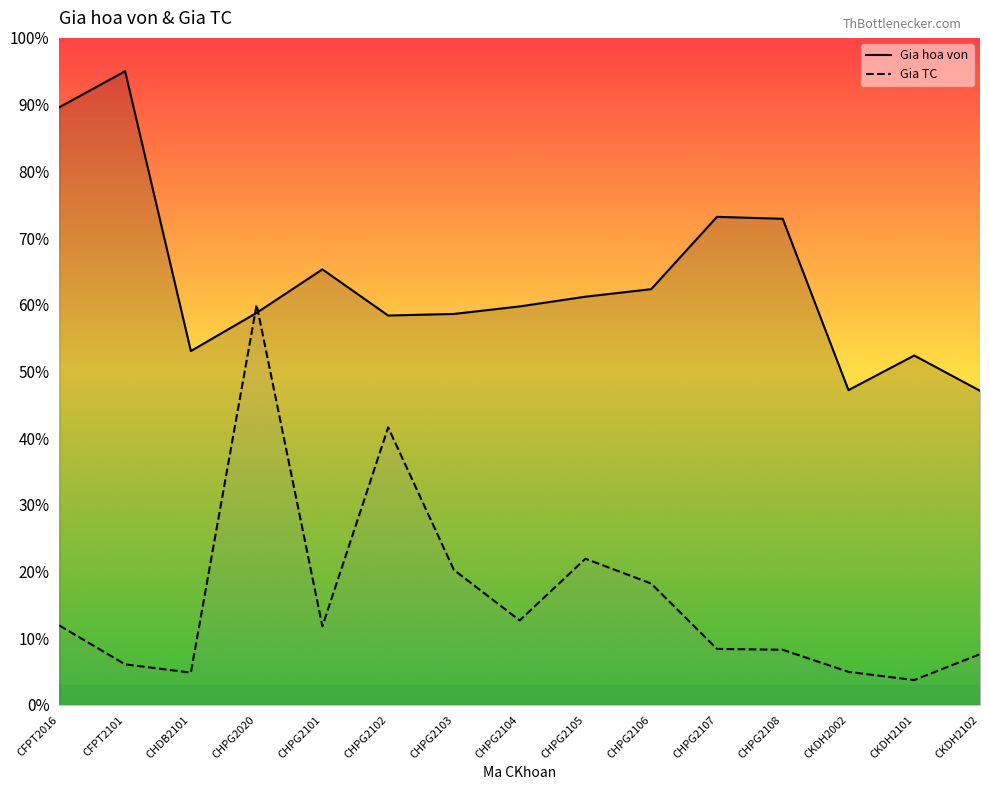

True or false: Gia TC has a value of 2.0 at CKDH2002.

False